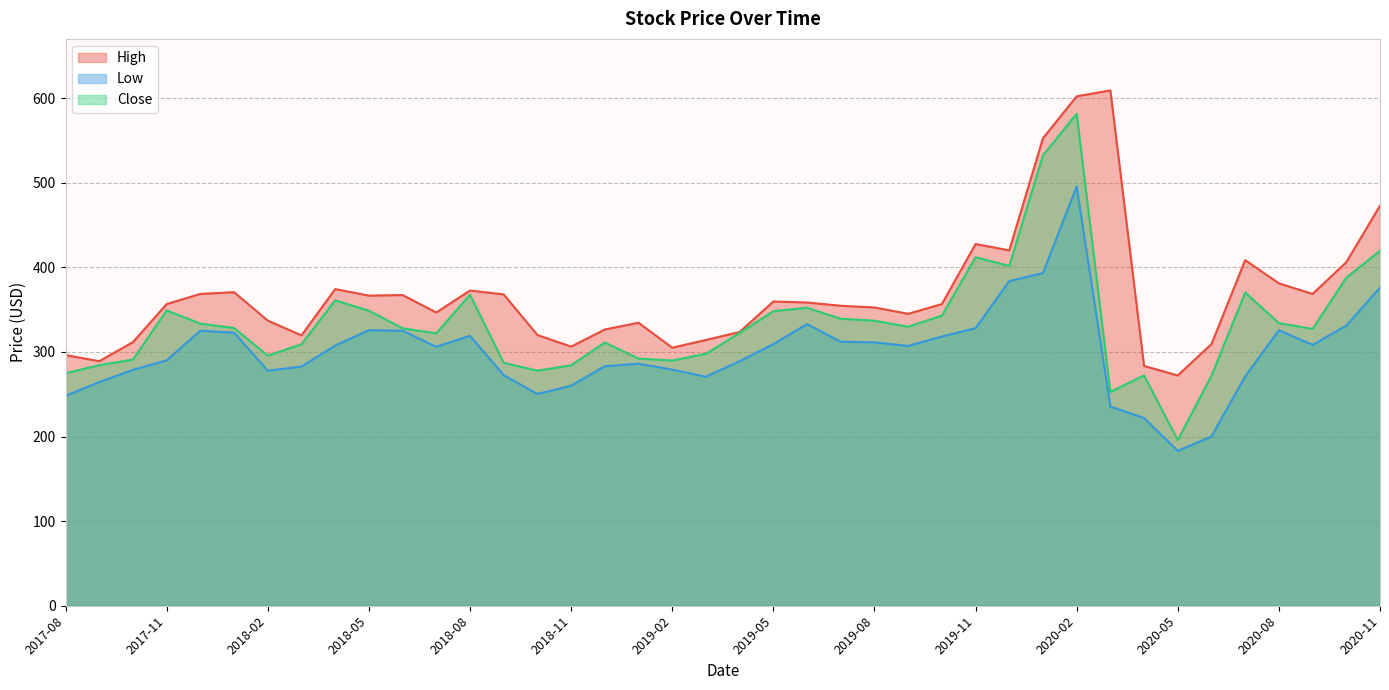

True or false: Low and High intersect in this chart.

False